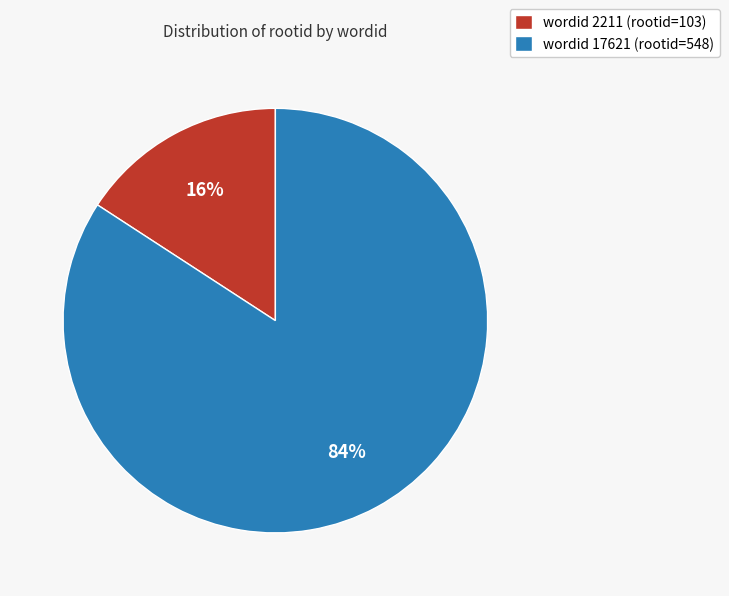

What percentage is the wordid 17621 (rootid=548) slice, to the nearest percent?

84%